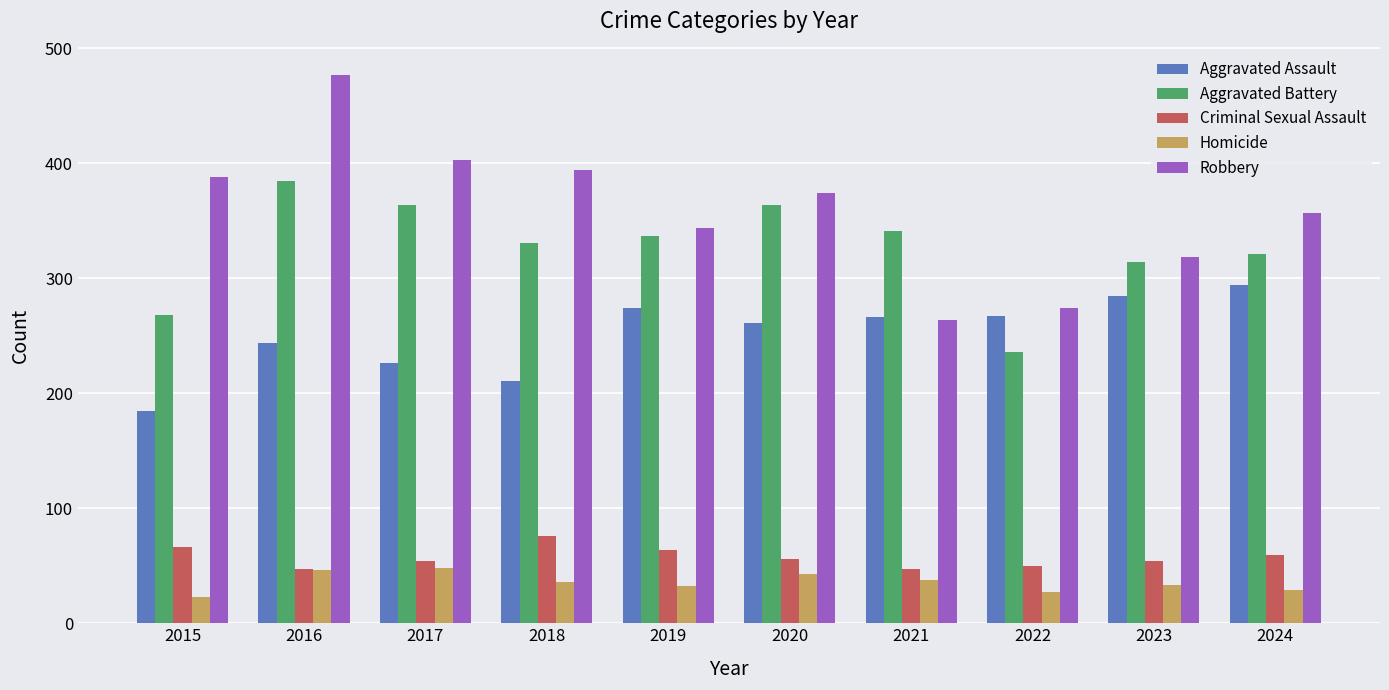

What is the highest value of the Robbery series?

477